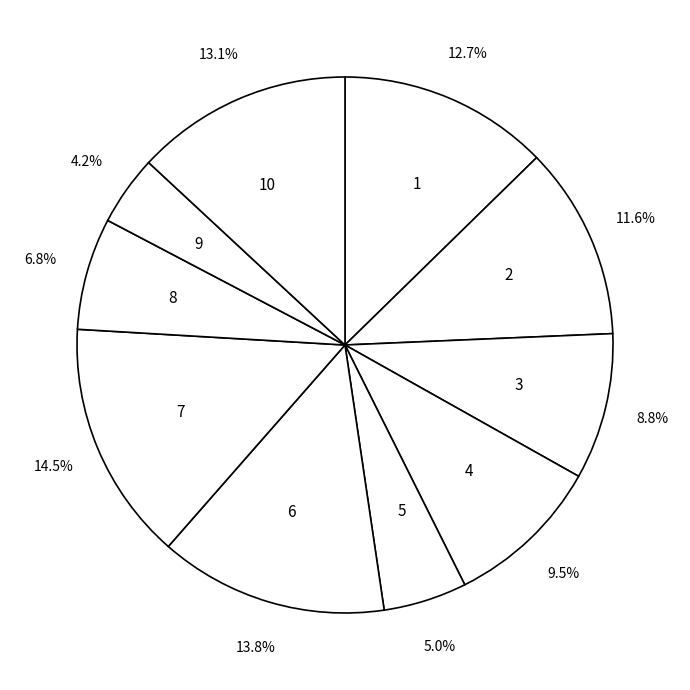

To the nearest percent, what percentage of the pie is 2?

12%